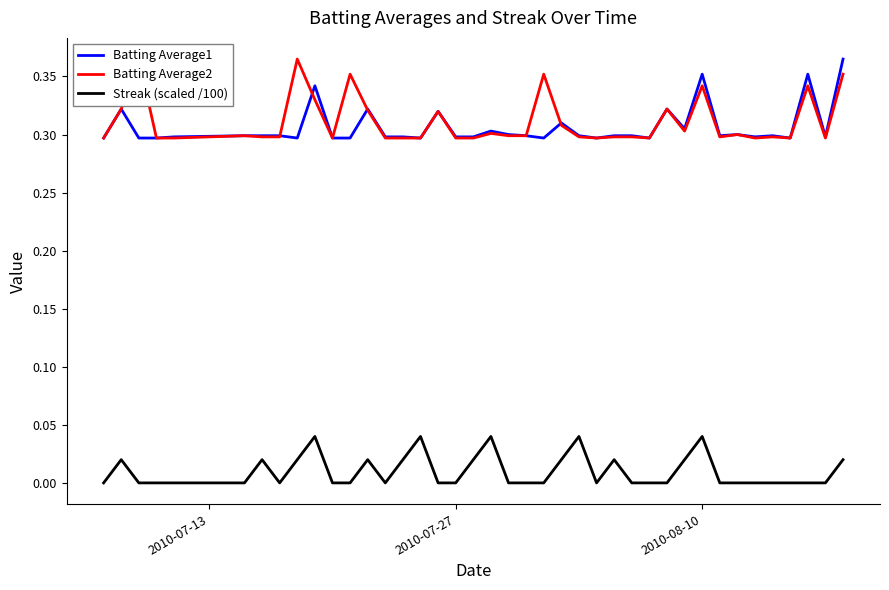

True or false: Batting Average1 and Streak (scaled /100) intersect in this chart.

False